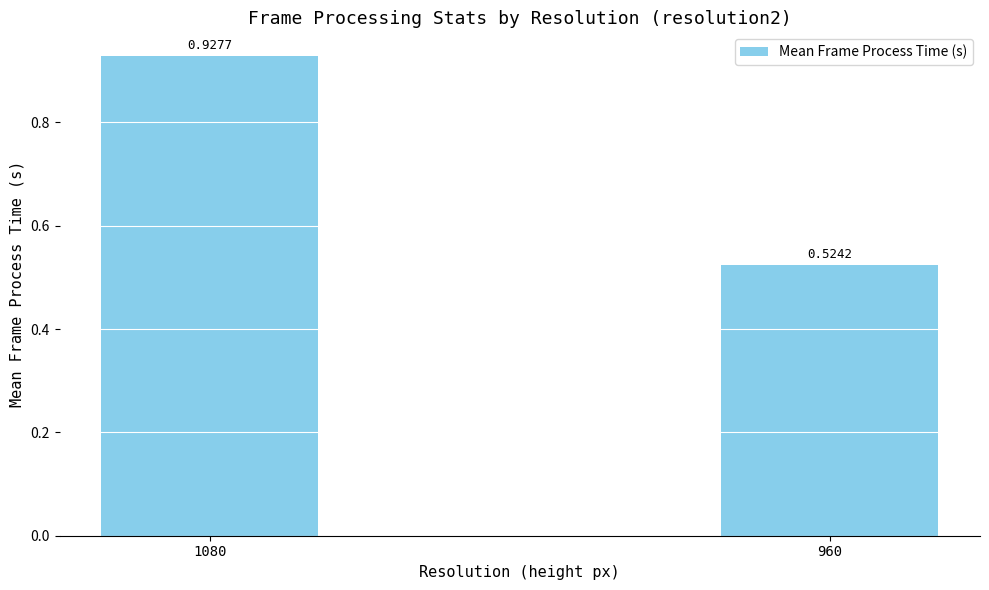

List the labels in order of value, smallest first.

960, 1080